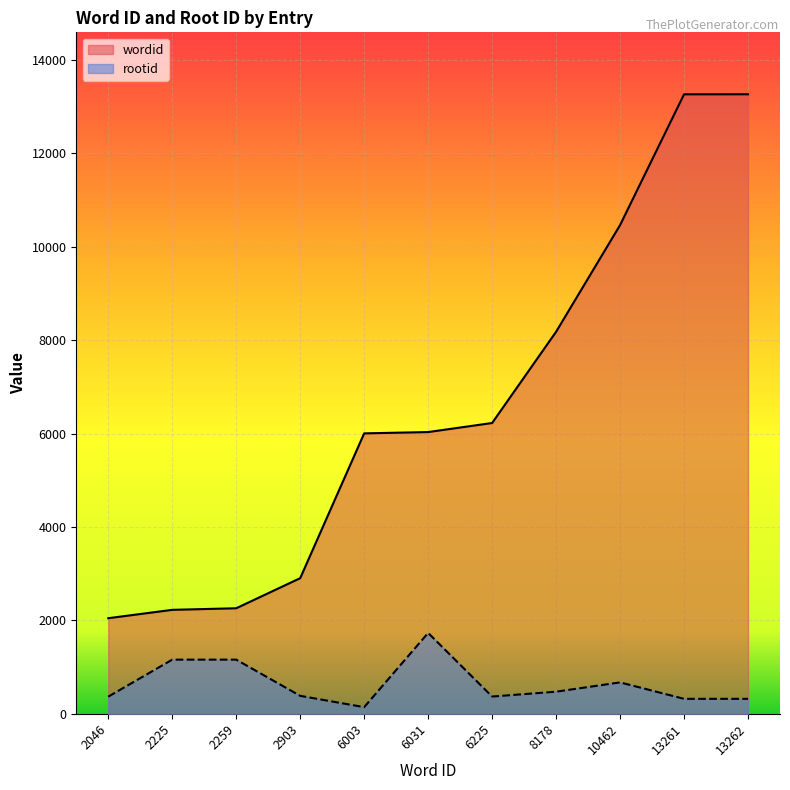

How many data points in rootid are above 384?

5